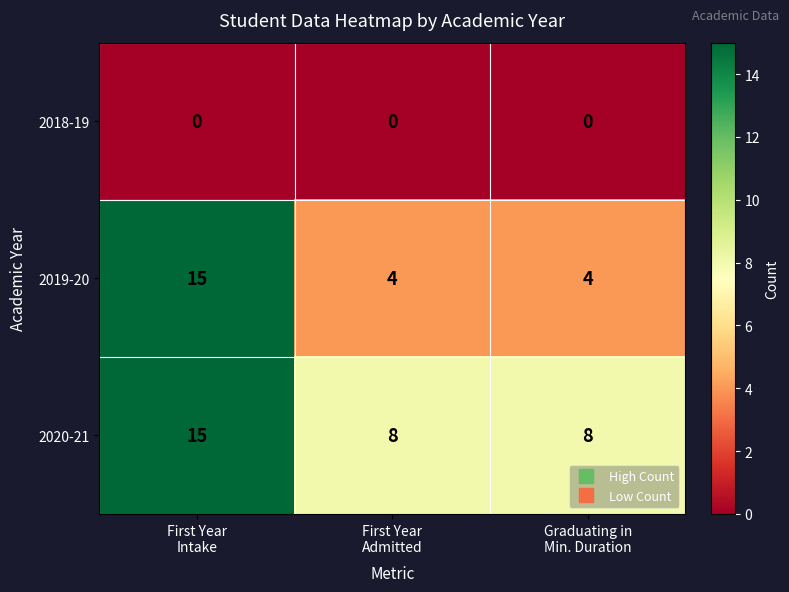

Which series has the widest spread of values?

2019-20